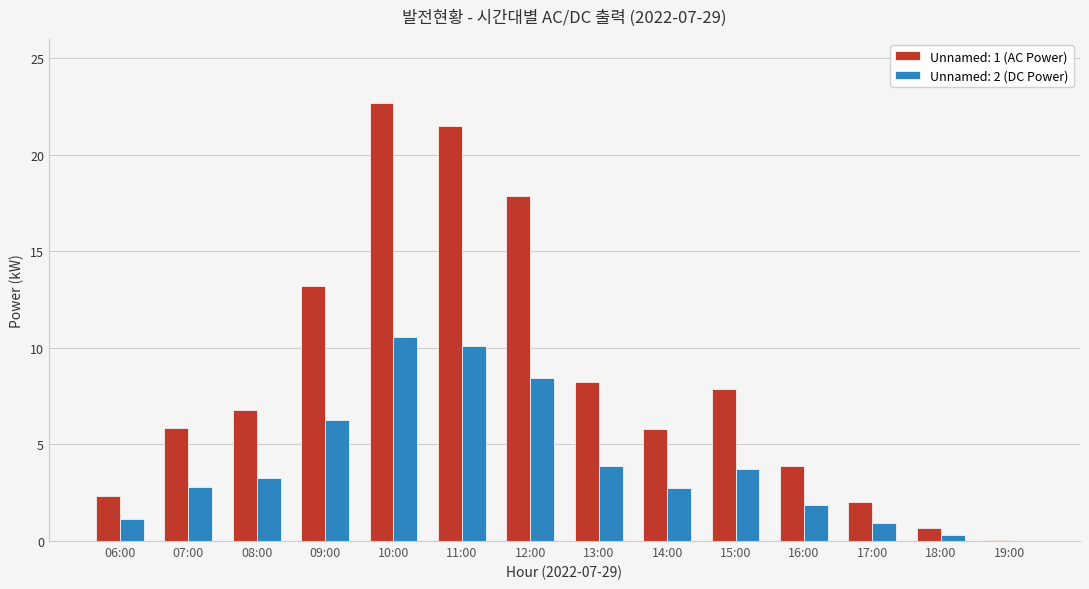

What is the sum of all Unnamed: 1 (AC Power) values?

118.8